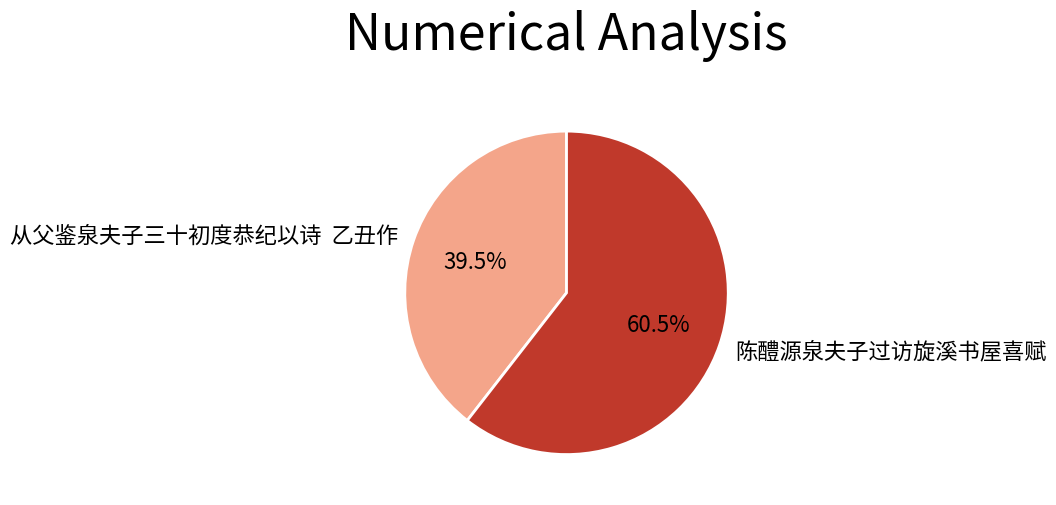

How many slices are in this pie chart?

2